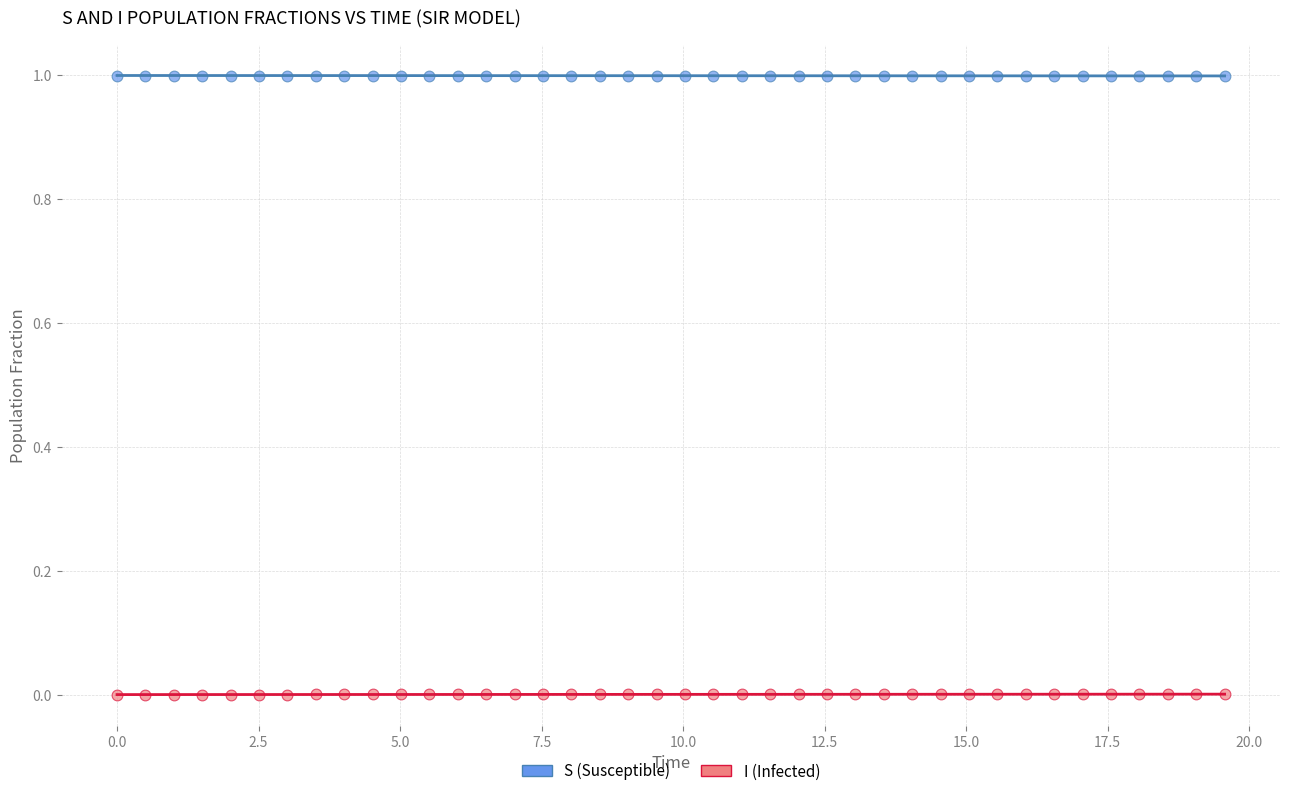

Which series contains the lowest Y value?

I (Infected)